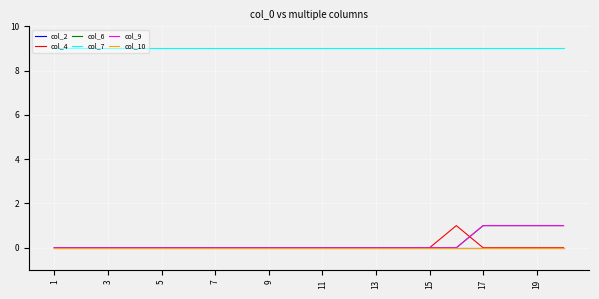

At which label is col_2 closest to 0?

1